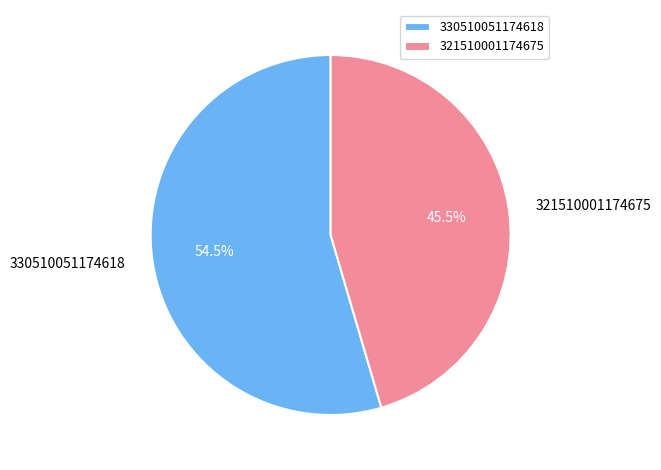

How many segments does this pie chart have?

2